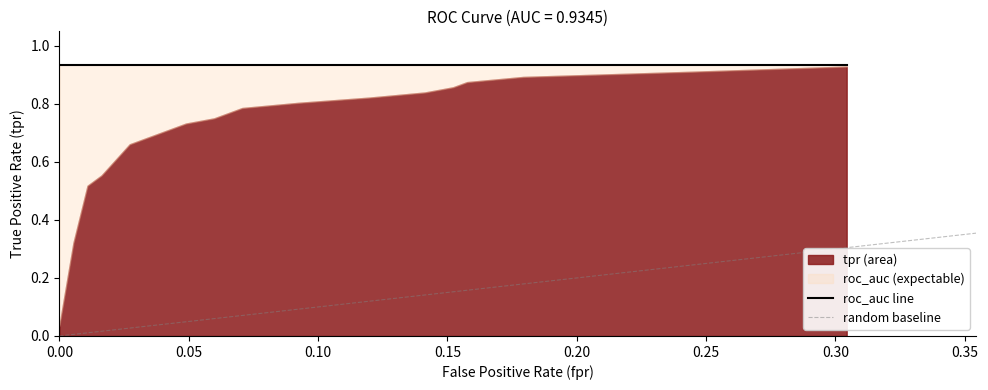

Reading left to right, transcribe all the data shown in this chart.

x: 0.0	0.0	0.0	0.0	0.0	0.0	0.0	0.0	0.0	0.1	0.1	0.1	0.1	0.1	0.1	0.2	0.2	0.2	0.2	0.3
tpr: 0.0	0.3	0.5	0.6	0.7	0.7	0.7	0.7	0.7	0.8	0.8	0.8	0.8	0.8	0.8	0.9	0.9	0.9	0.9	0.9
roc_auc: 0.9	0.9	0.9	0.9	0.9	0.9	0.9	0.9	0.9	0.9	0.9	0.9	0.9	0.9	0.9	0.9	0.9	0.9	0.9	0.9